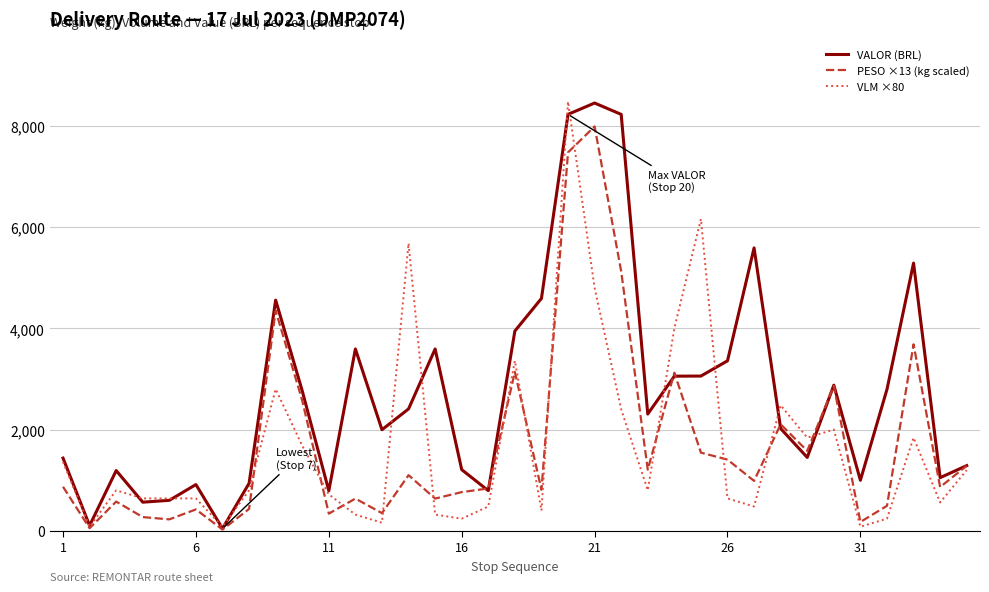

What is the highest value of the VLM ×80 series?

8480.0